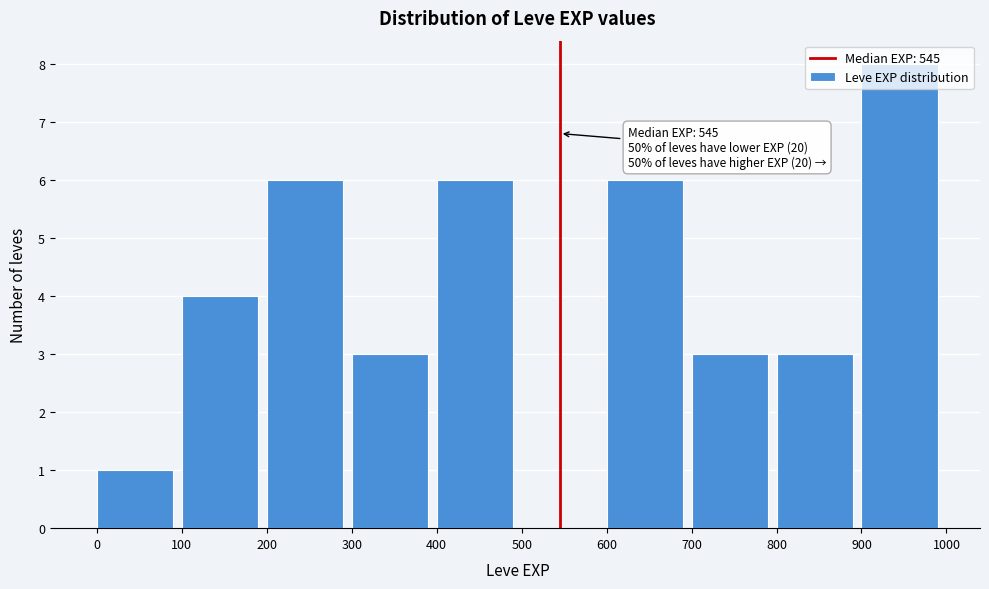

Over which range of the x-axis is the bar tallest?

900 to 1000